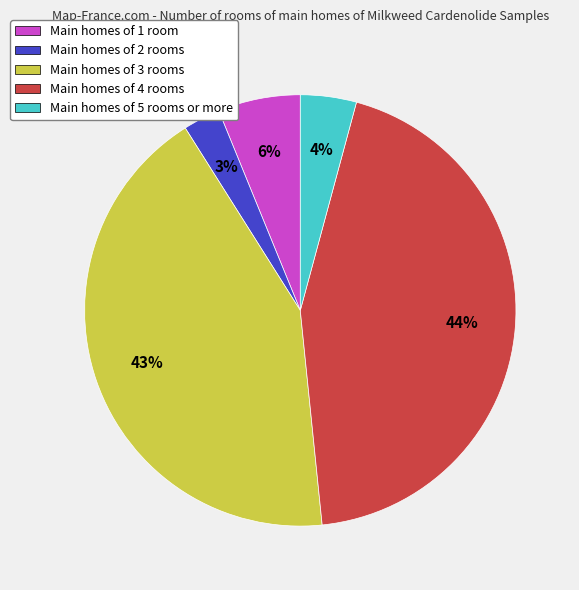

Which has a higher value, Main homes of 3 rooms or Main homes of 4 rooms?

Main homes of 4 rooms